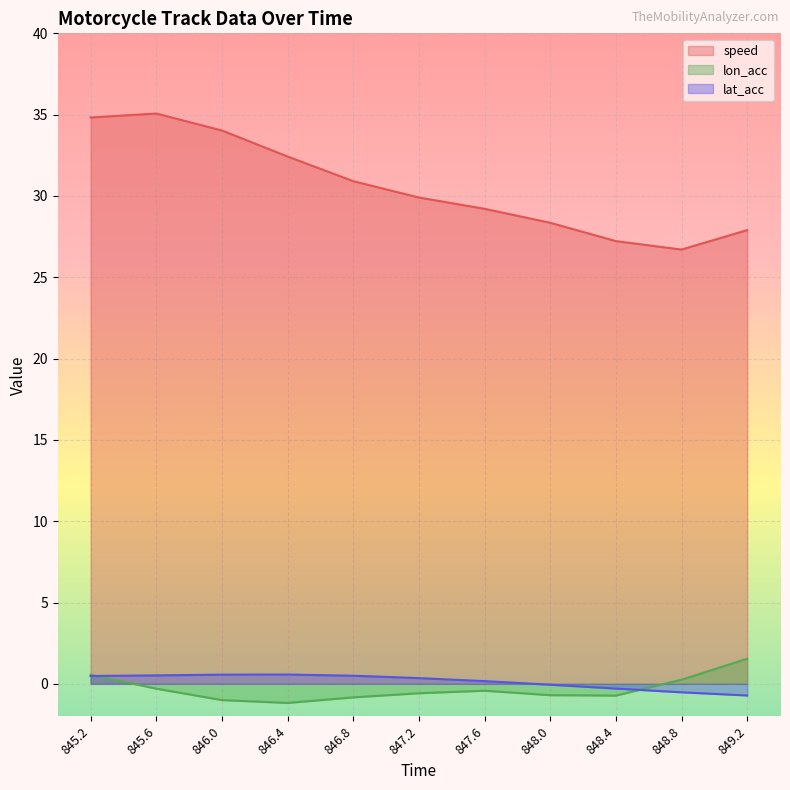

Is it true that speed equals 29.2 at 847.6?

True